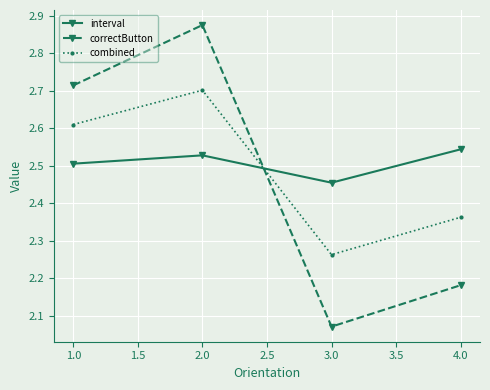

What is the difference between the correctButton values at 2.0 and 3.0?

0.8